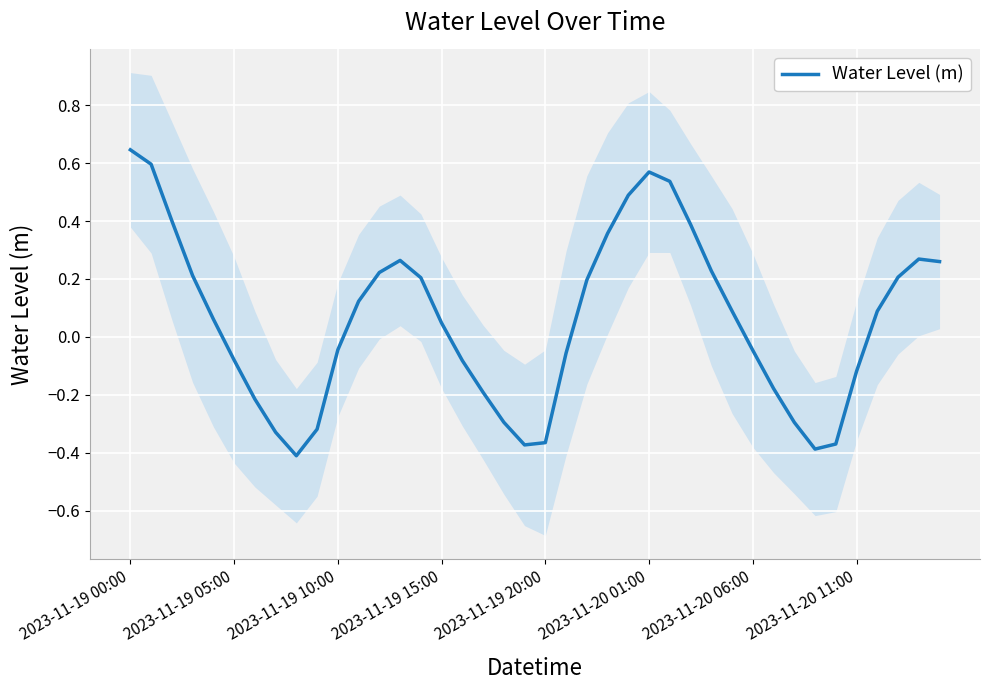

Is it true that the value at 33 is -0.2?

False